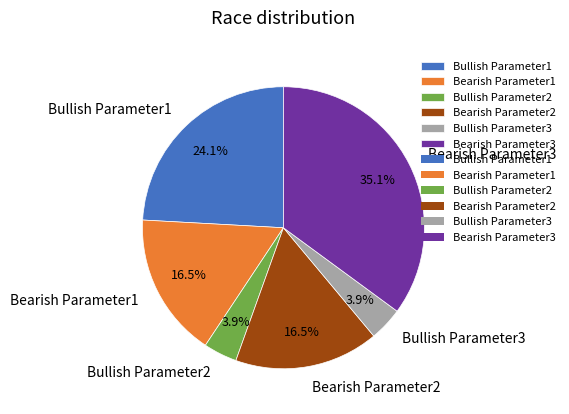

What is the ratio of the value at Bullish Parameter1 to the value at Bearish Parameter3?

0.7